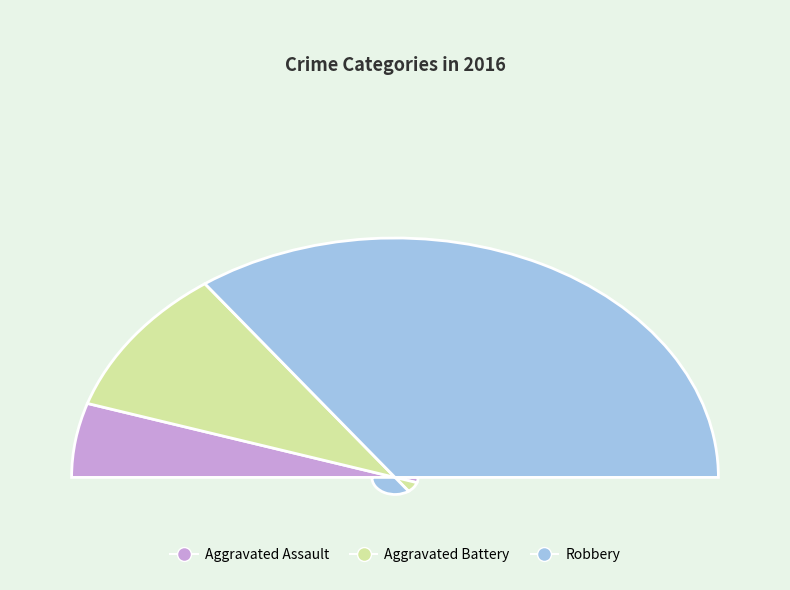

What is the change in value from Aggravated Battery to Robbery?

+5